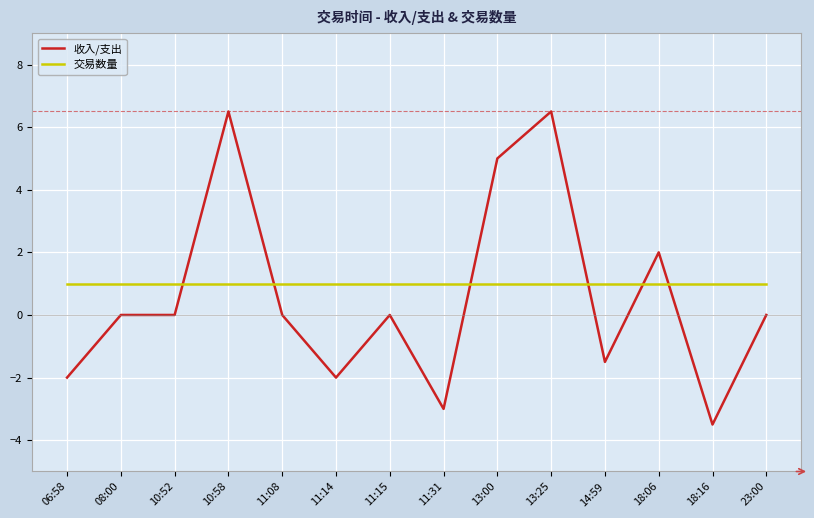

What is the minimum value shown in the chart?

-3.5